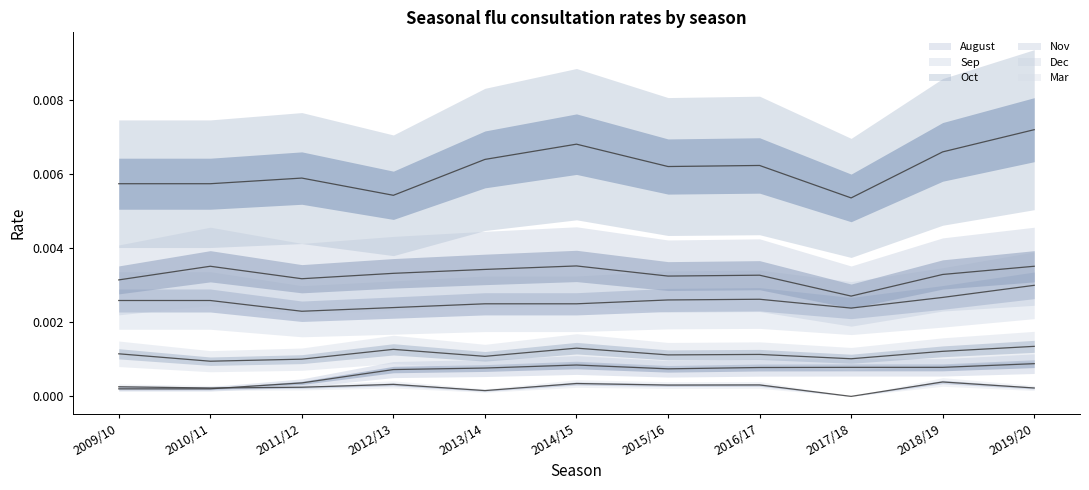

True or false: Nov has a value of 0.0 at 2013/14.

True